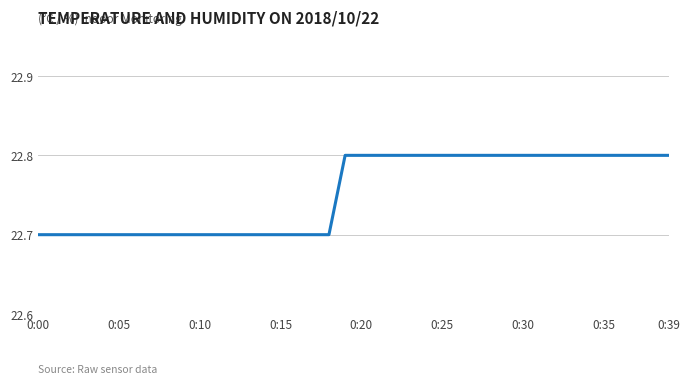

Reading left to right, list all the values displayed in this chart.

22.7	22.7	22.7	22.7	22.7	22.7	22.7	22.7	22.7	22.7	22.7	22.7	22.7	22.7	22.7	22.7	22.7	22.7	22.7	22.8	22.8	22.8	22.8	22.8	22.8	22.8	22.8	22.8	22.8	22.8	22.8	22.8	22.8	22.8	22.8	22.8	22.8	22.8	22.8	22.8